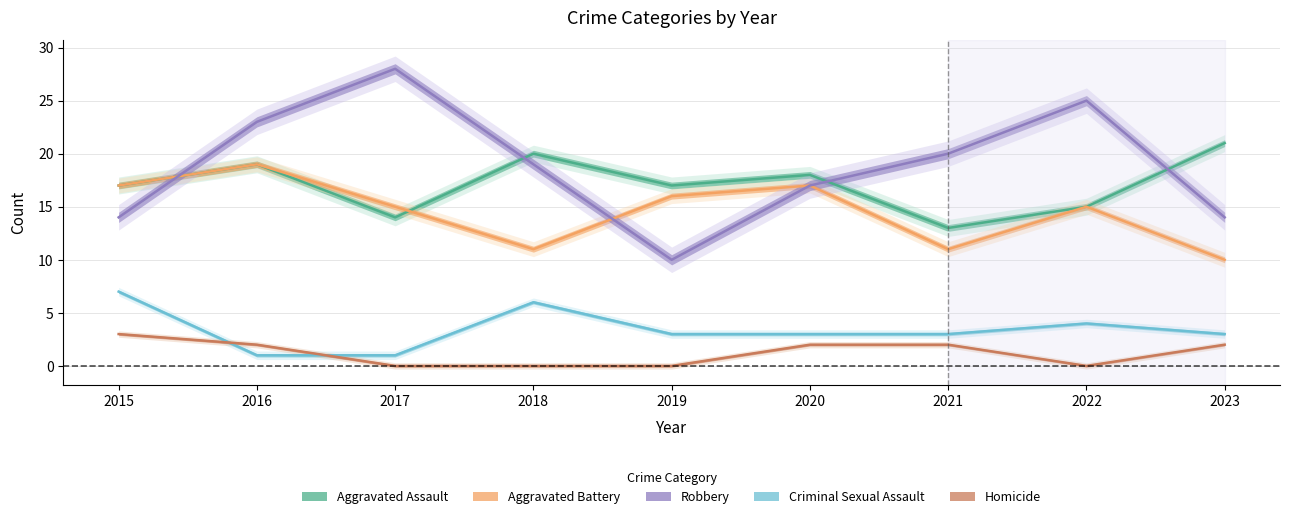

True or false: Aggravated Battery and Homicide intersect in this chart.

False